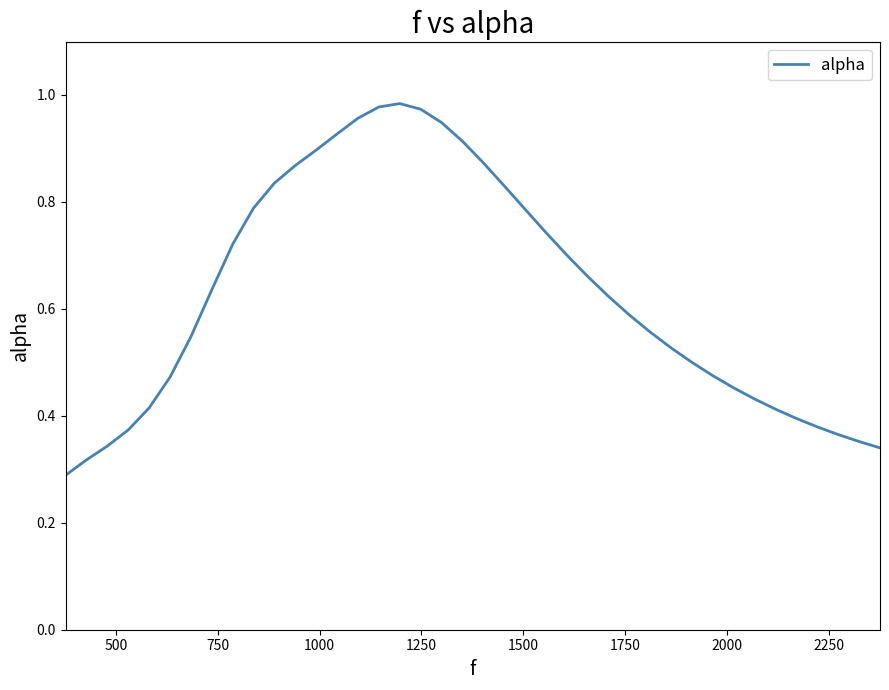

How many interior local peaks (higher than both neighbors) does the data have?

1